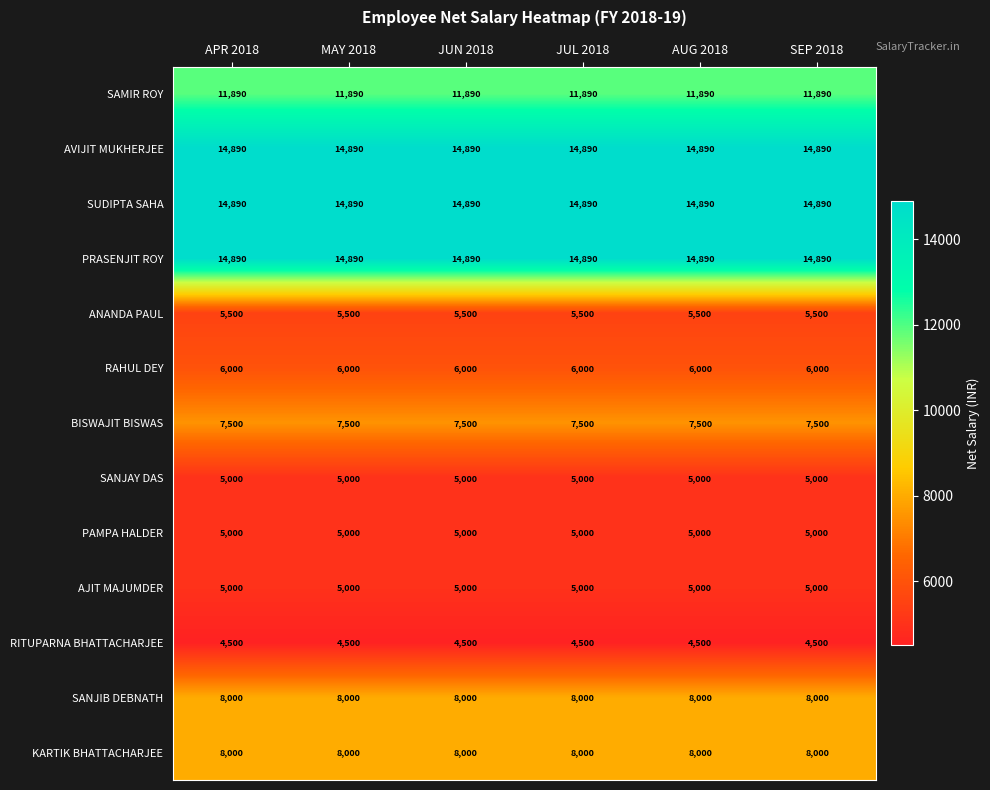

How many data points does each series have?

6